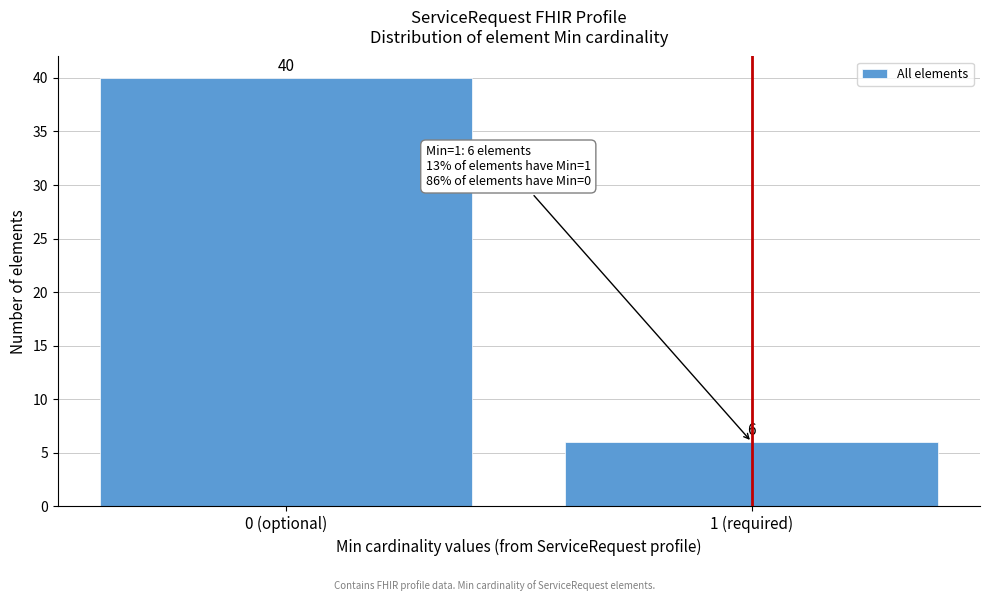

Reading left to right, transcribe all the data shown in this chart.

0 (optional)=40	1 (required)=6